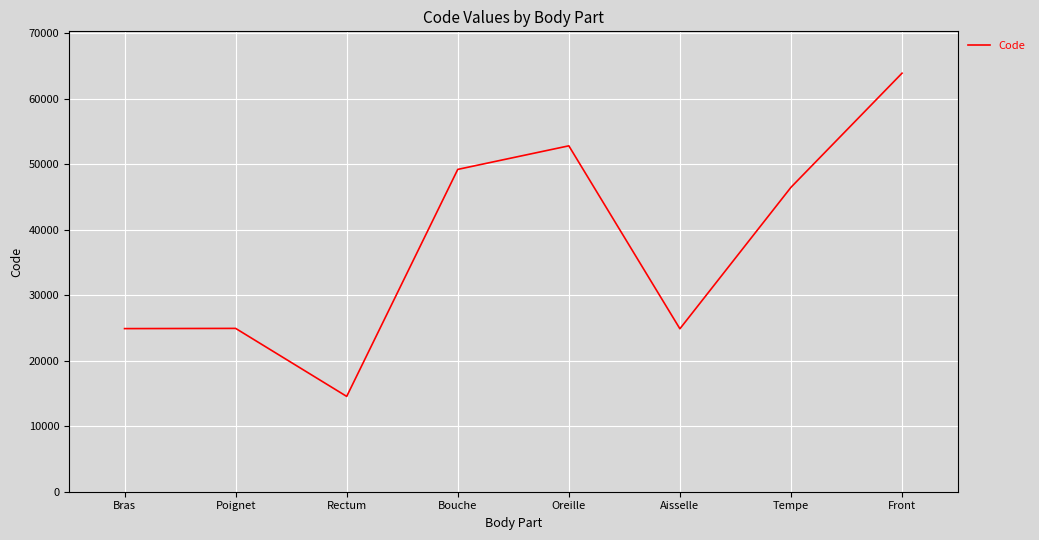

At which category does the data reach its first local valley?

Rectum